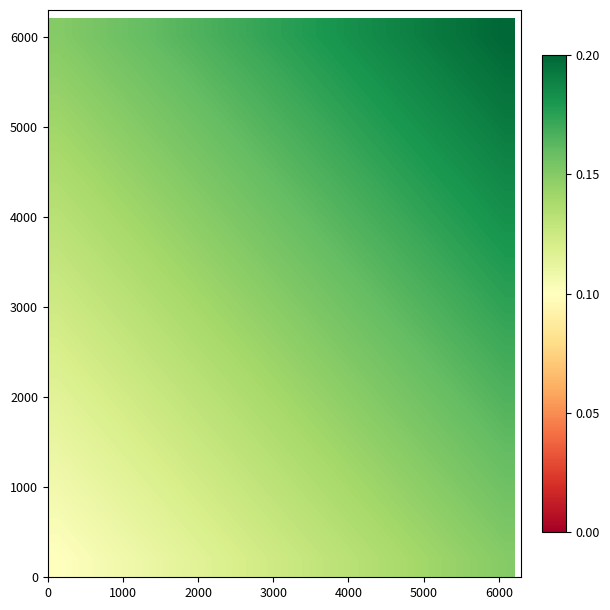

How many distinct data groups are displayed?

15